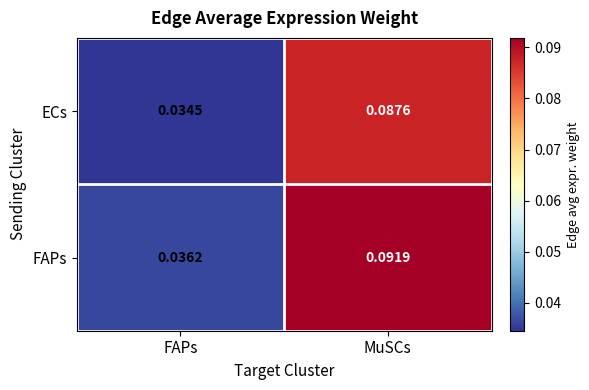

List the series in order of their overall mean, highest first.

FAPs, ECs